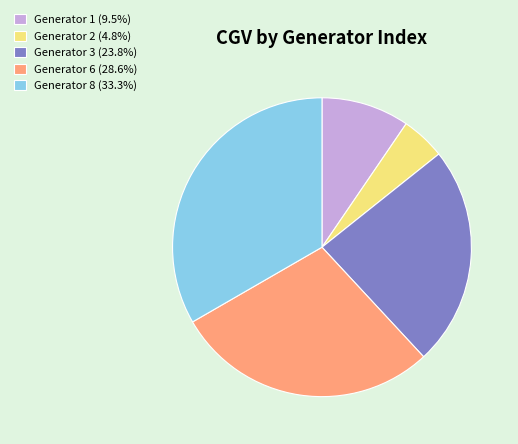

Is Generator 2 (4.8%) the majority of the pie?

No